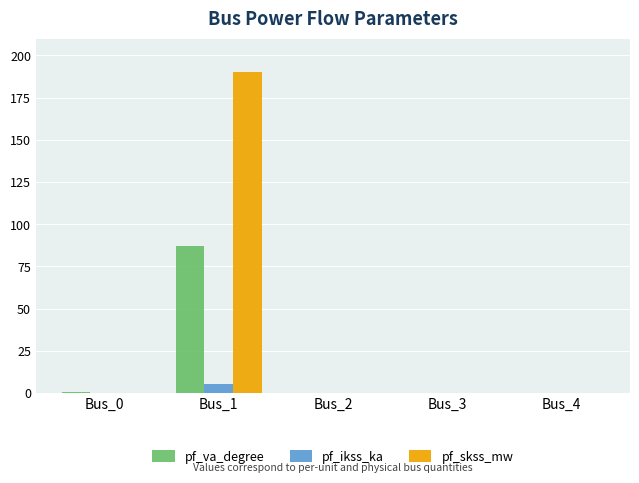

Is it true that pf_va_degree equals -49.4 at Bus_2?

False